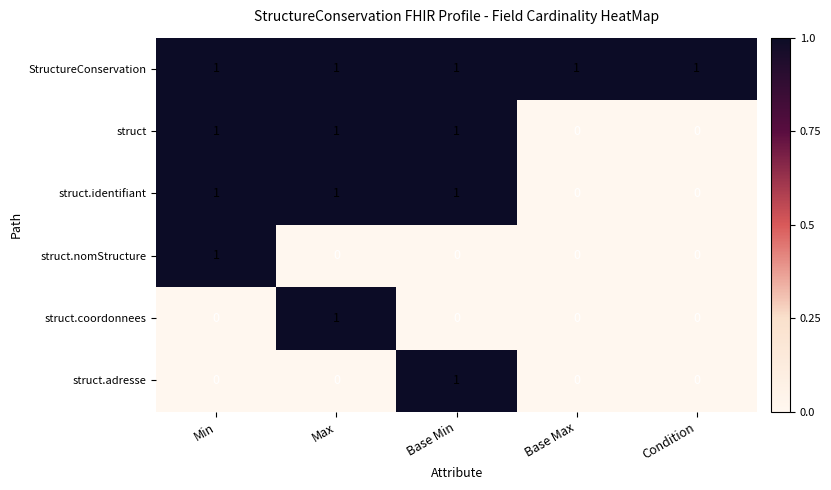

What is the sum of all StructureConservation values?

5